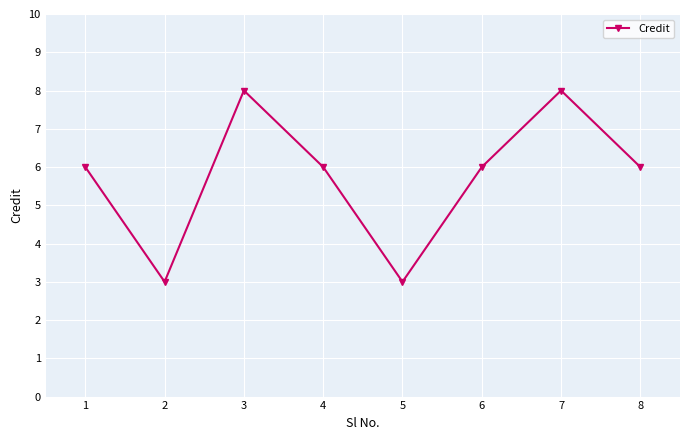

What is the change in value from 2 to 8?

+3